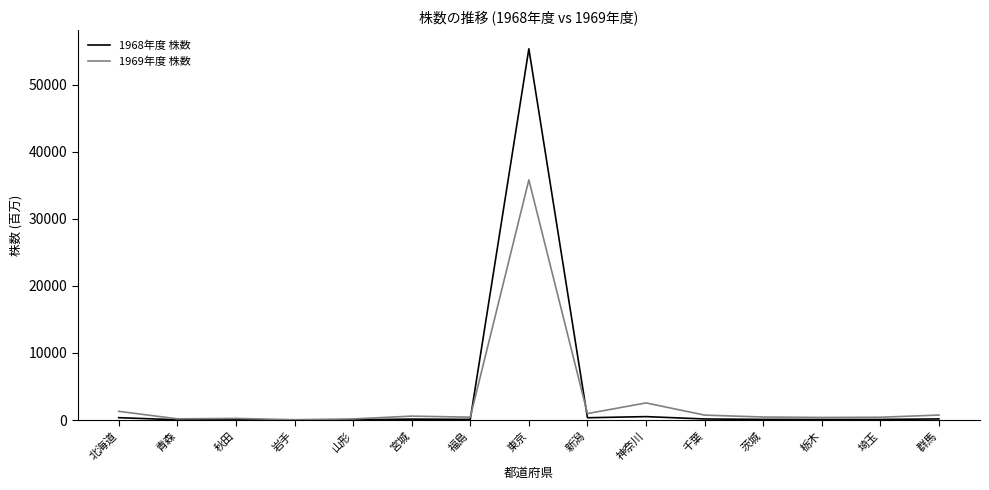

At how many categories does at least one series exceed 26473?

1